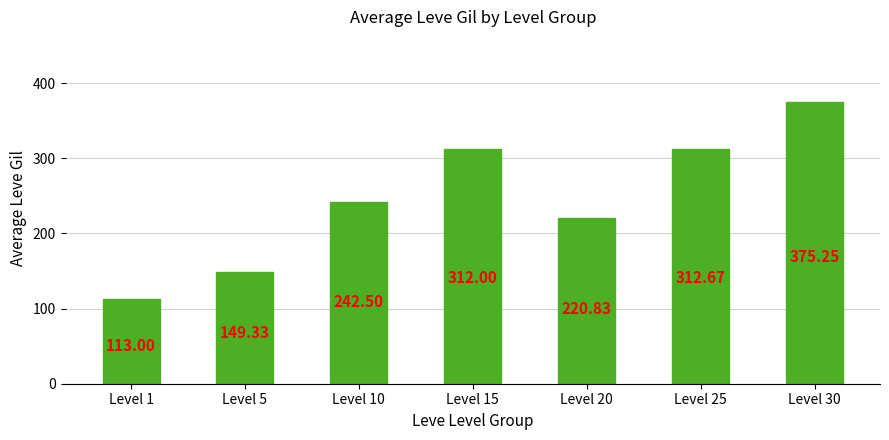

What is the ratio of the value at Level 20 to the value at Level 10?

0.9